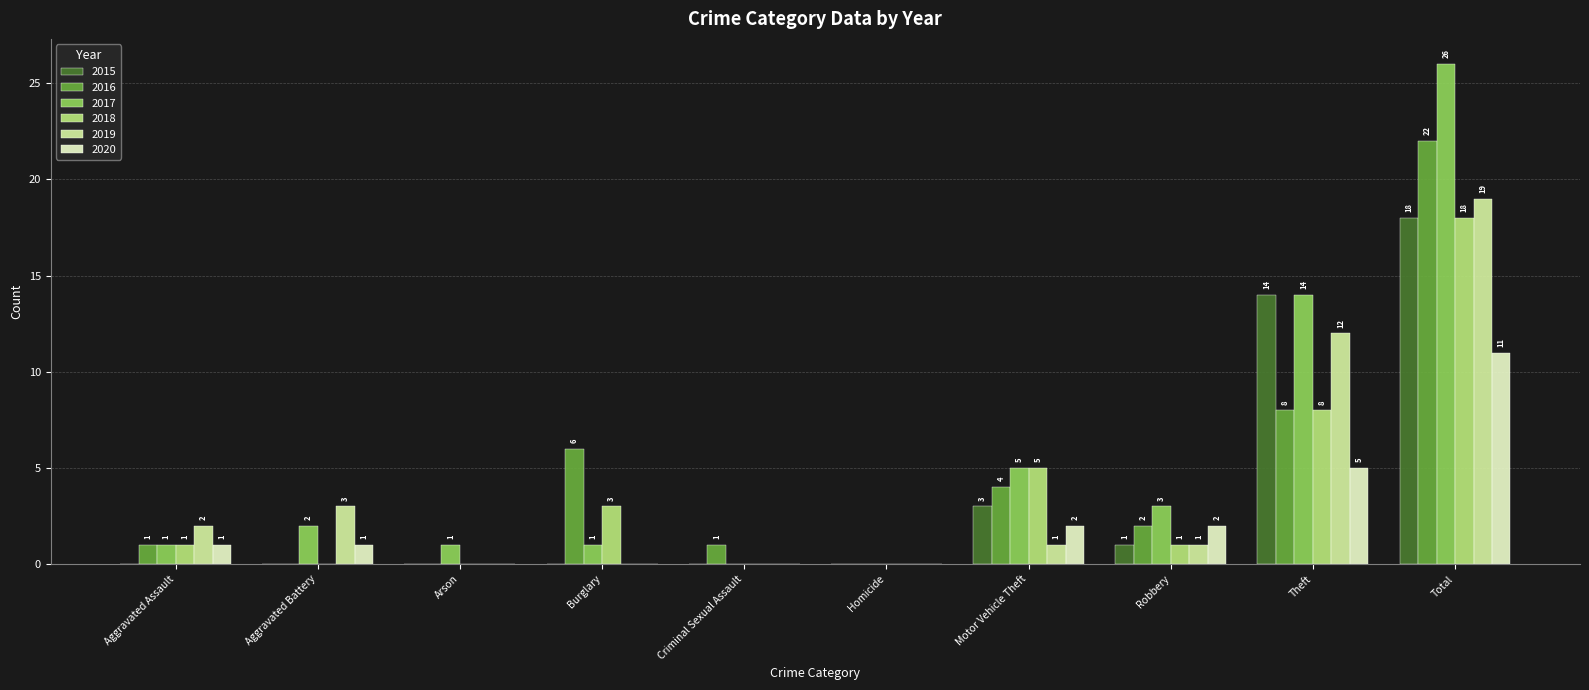

How many positive values does the 2018 series have?

6